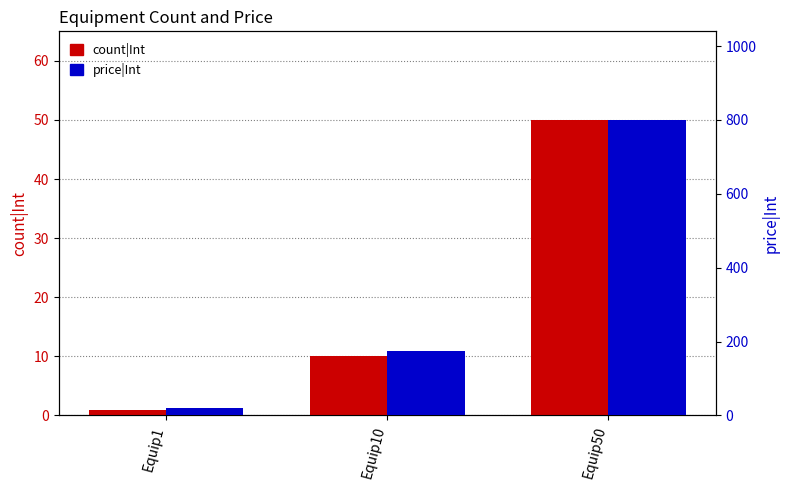

What is the difference between the maximum and second lowest values in the price|Int series?

625